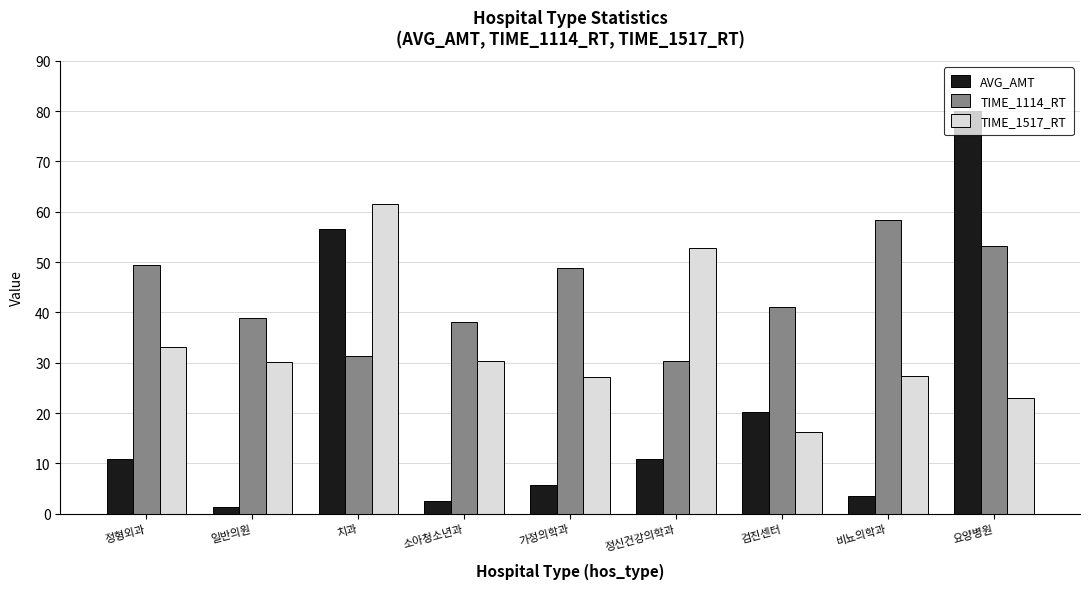

What position from the right is 비뇨의학과?

2